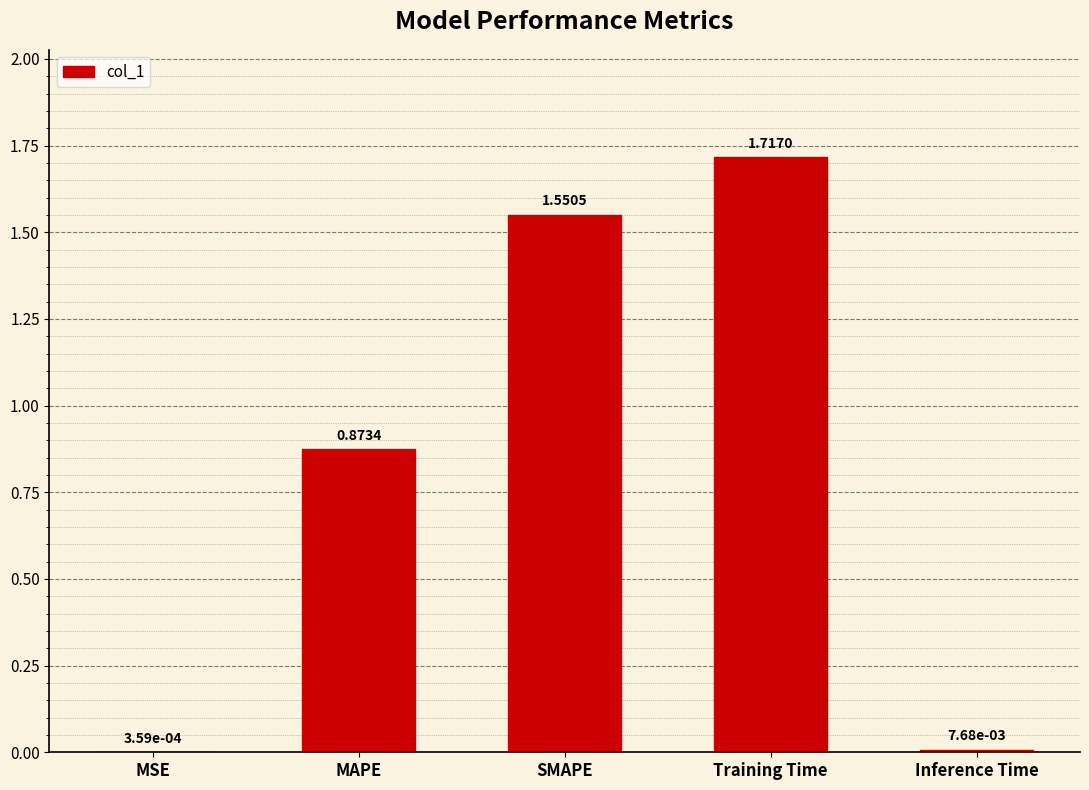

Are the bars horizontal?

No